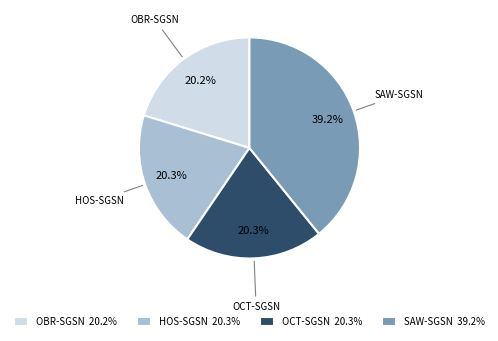

The SAW-SGSN slice represents 30% of the pie. True or false?

False